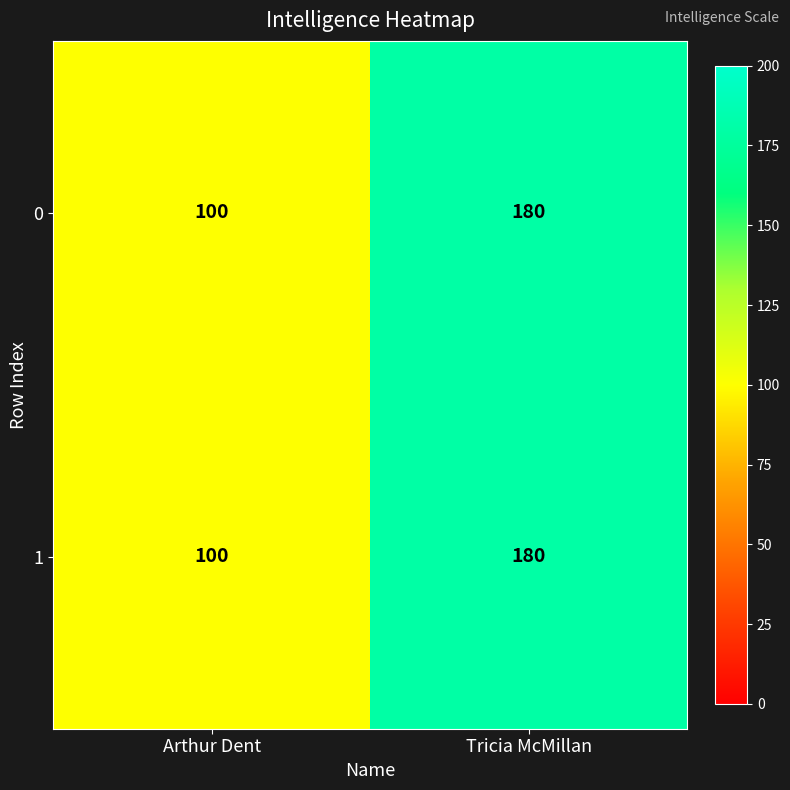

At which label is 1 closest to 140?

Arthur Dent